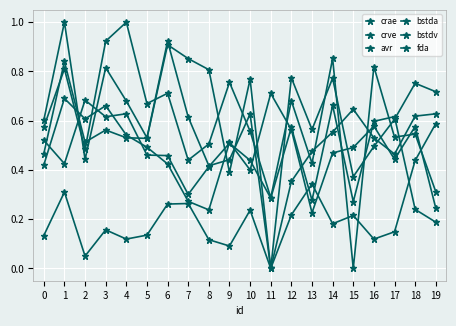

What is the difference between the maximum and minimum values in the crae series?

1.0